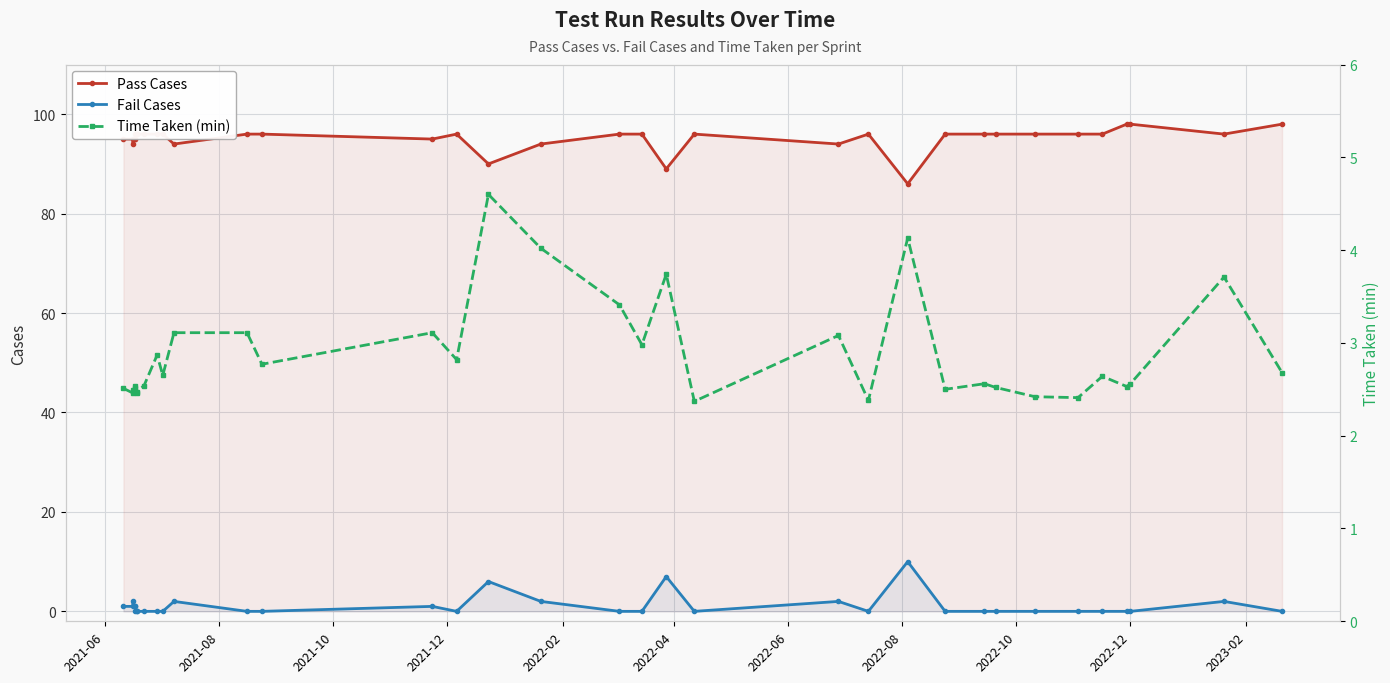

What is the difference between the maximum and second lowest values in the Time Taken (min) series?

2.2